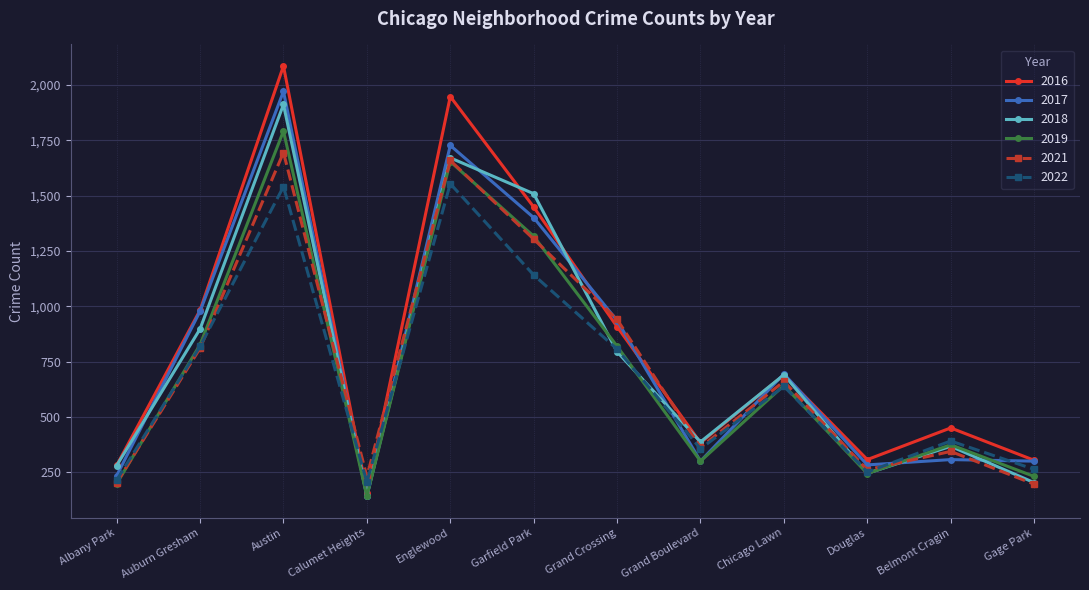

Between Austin and Douglas, which series saw the biggest shift?

2016